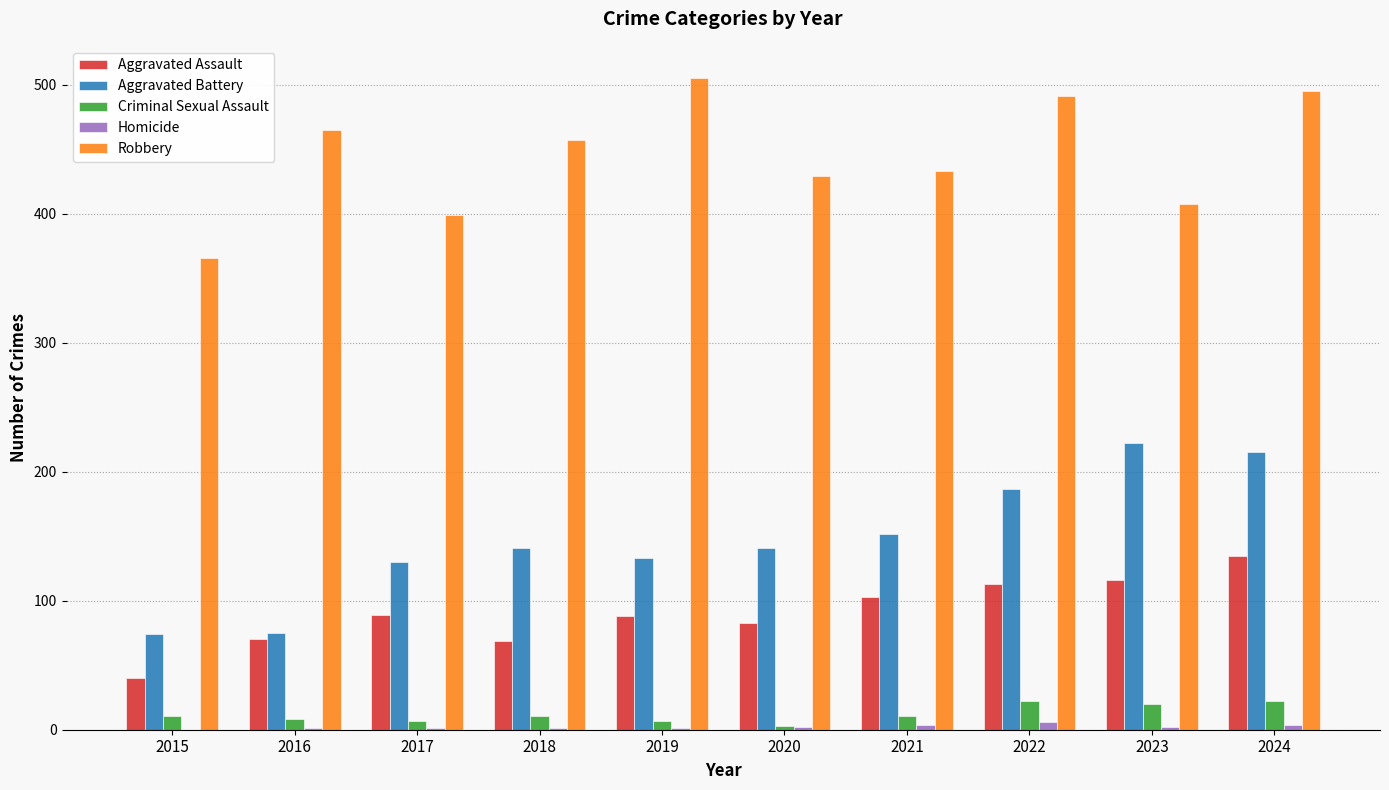

At which category is the sum across all series the highest?

2024